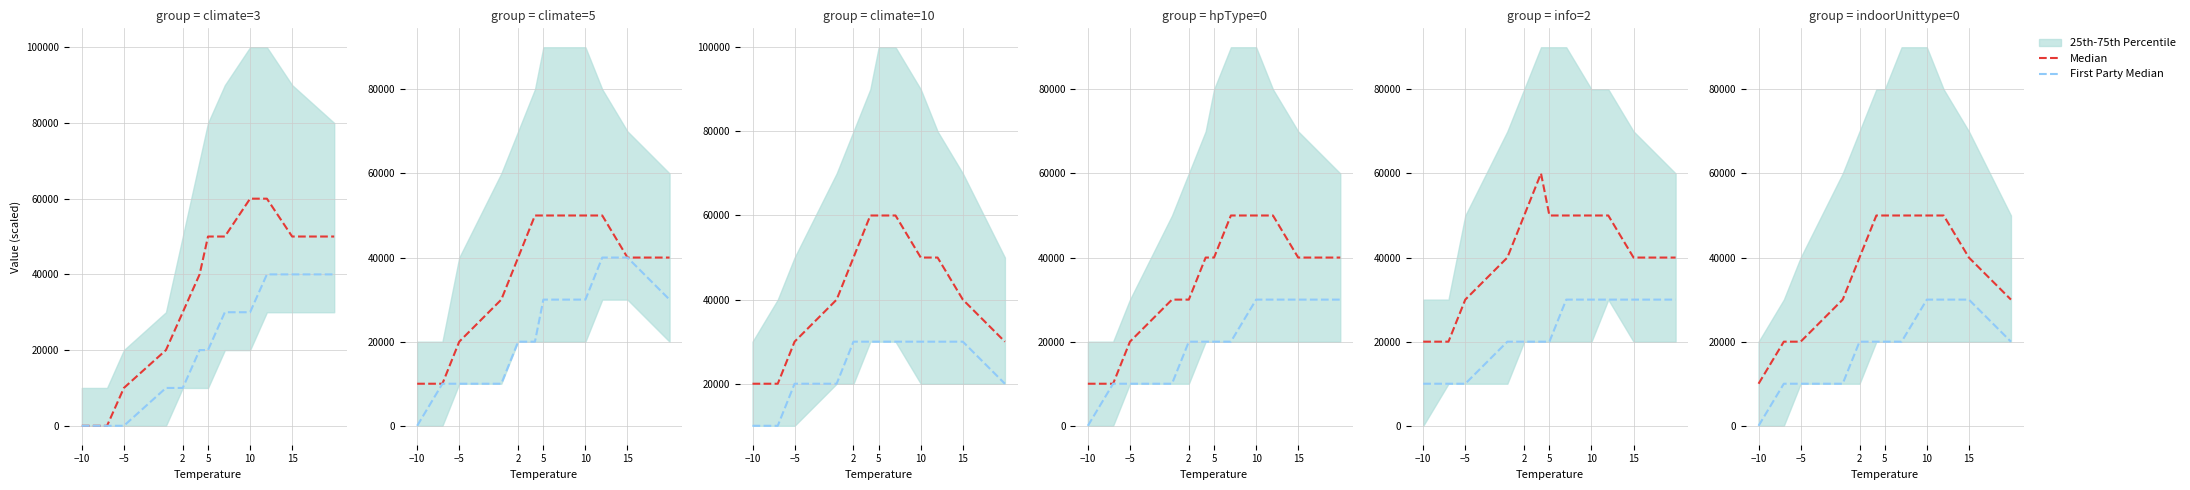

What is the label of the 2nd point from the right?

15